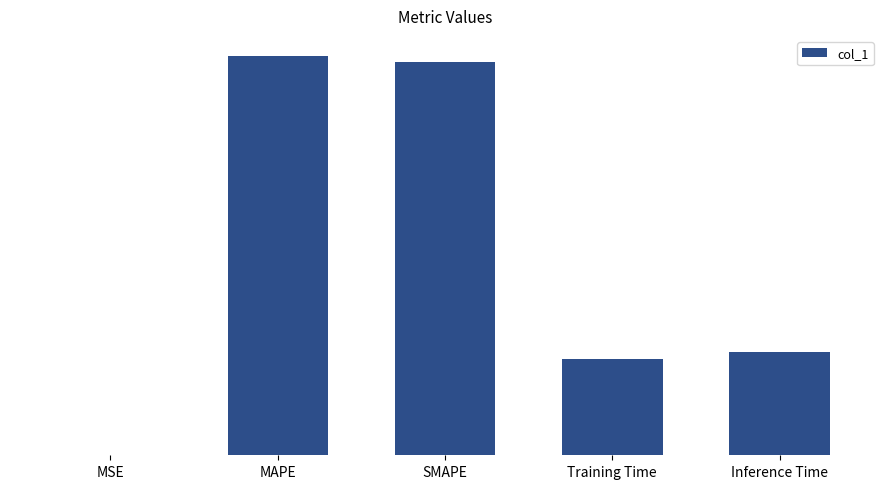

List the labels in order of value, smallest first.

MSE, Training Time, Inference Time, SMAPE, MAPE